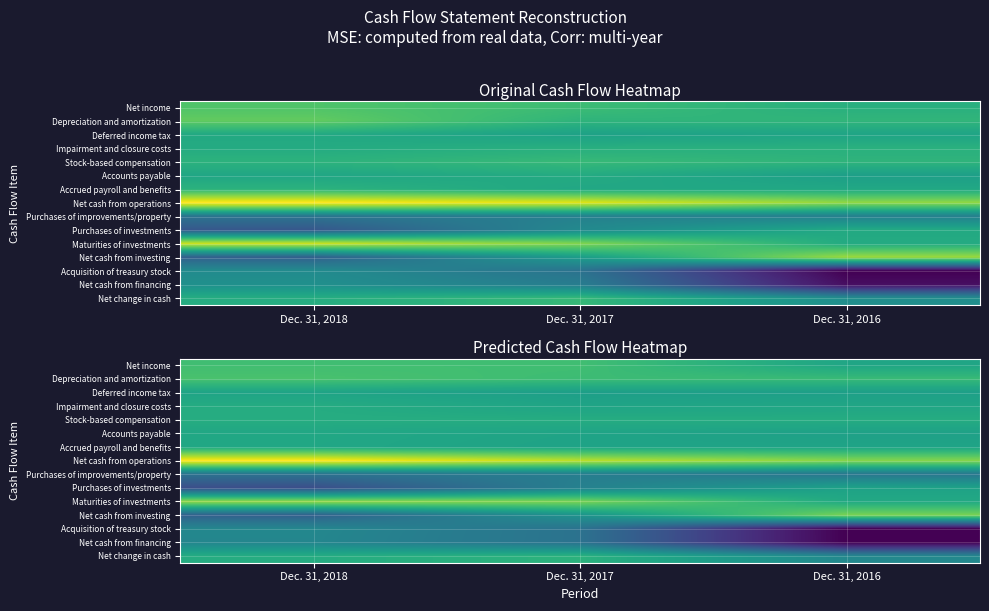

Read the Net cash from financing value at Dec. 31, 2017.

-285894